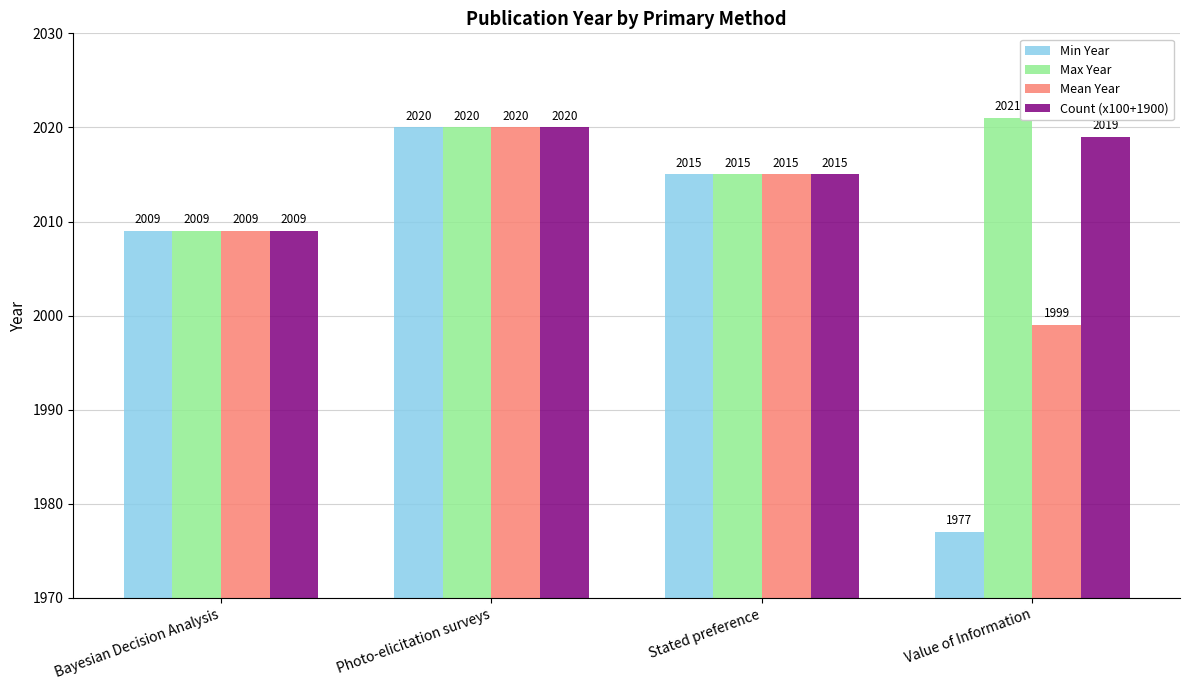

What are all the series names shown in the legend?

Min Year, Max Year, Mean Year, Count (x100+1900)